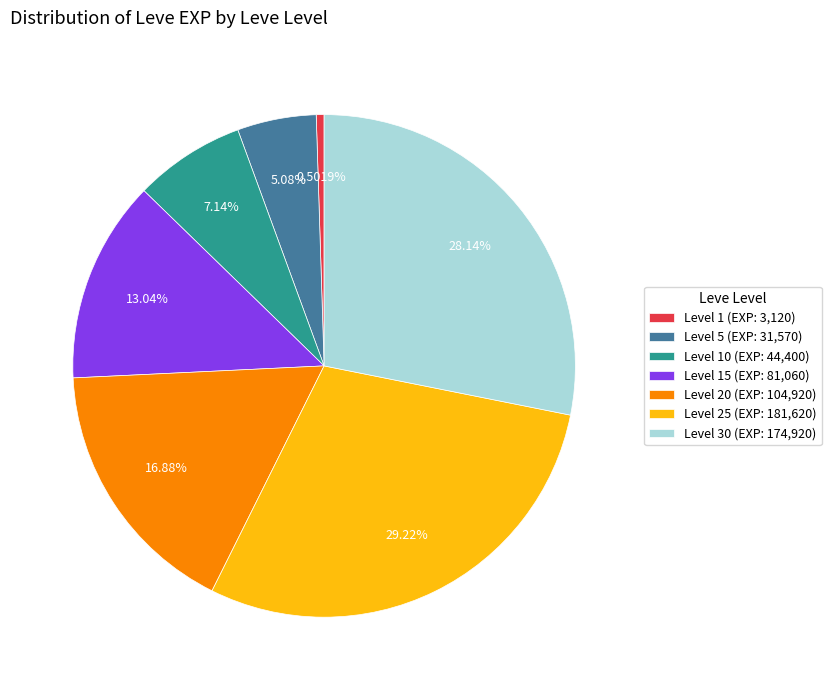

Do Level 30 (EXP: 174,920) and Level 15 (EXP: 81,060) together represent more than half of the pie?

No